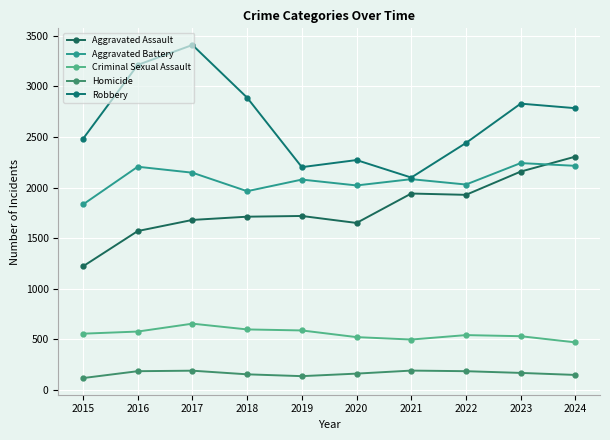

What is the difference between the maximum and minimum values in the Aggravated Battery series?

409